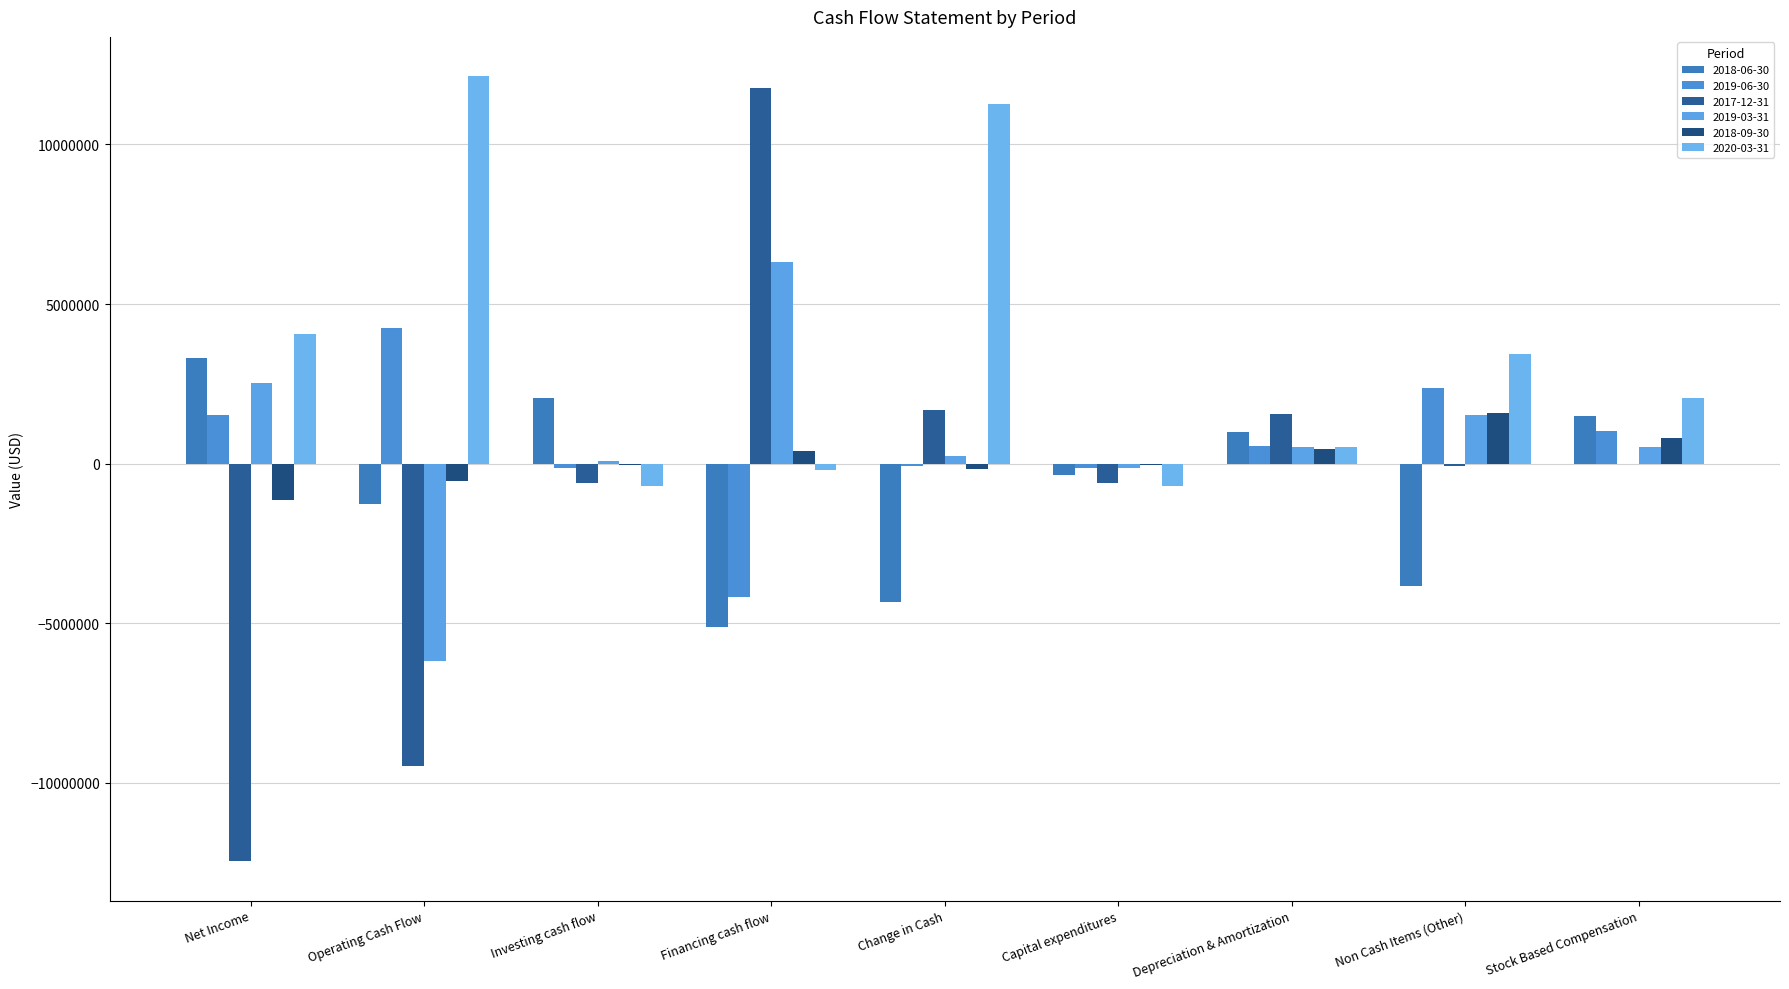

Which series changed the most between Change in Cash and Non Cash Items (Other)?

2020-03-31